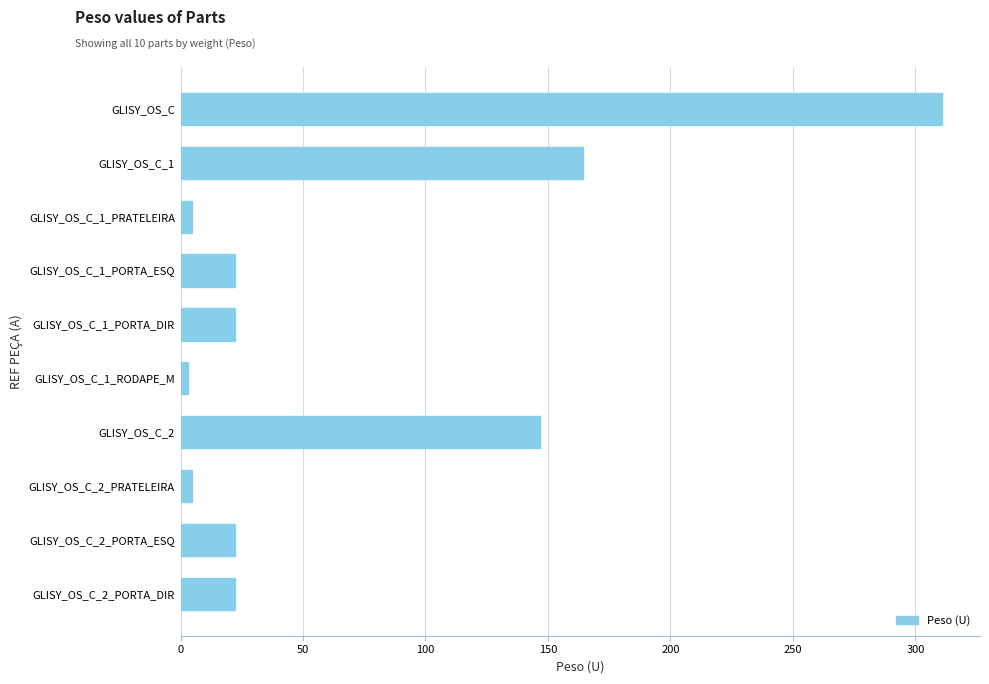

The value at GLISY_OS_C_2 is 224.9. True or false?

False